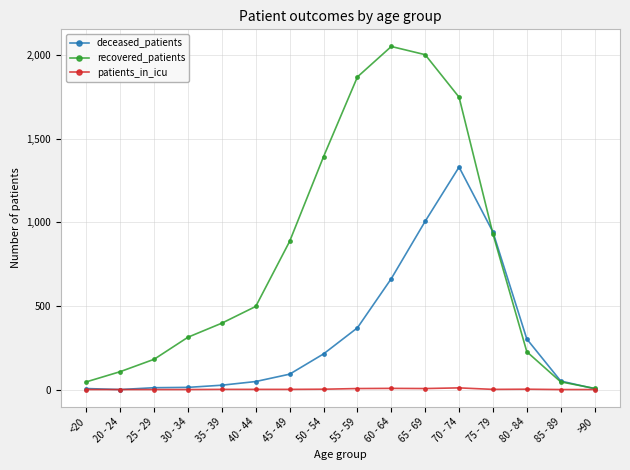

What is the difference between the highest and lowest values at 65 - 69?

1996